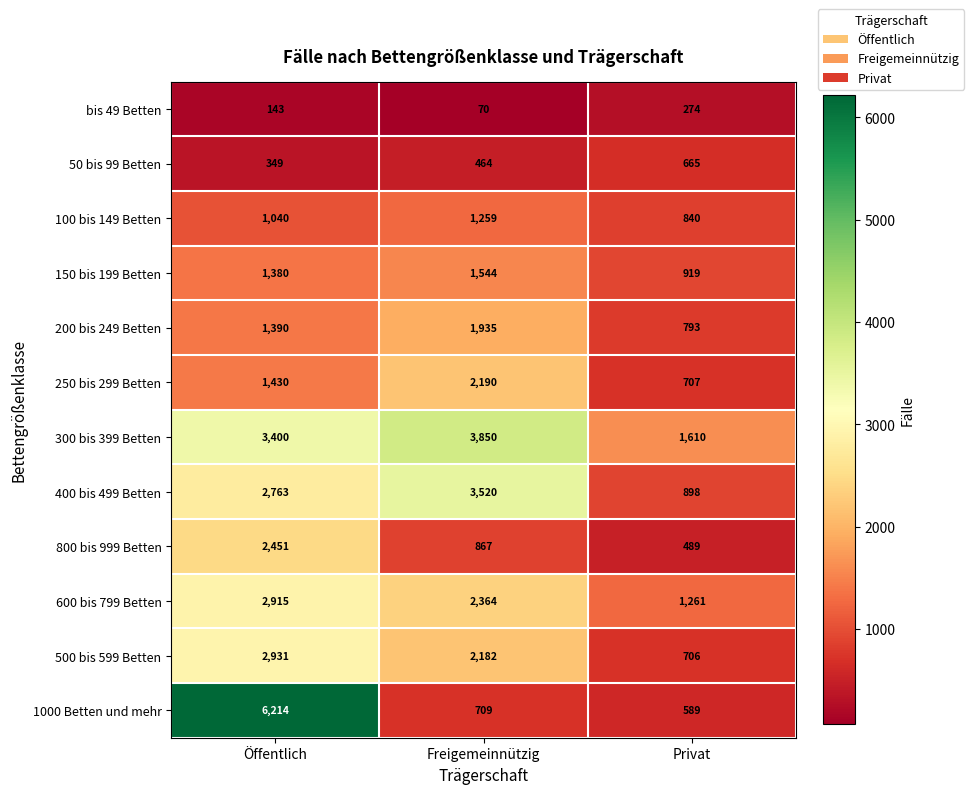

At how many categories does at least one series exceed 3445?

2